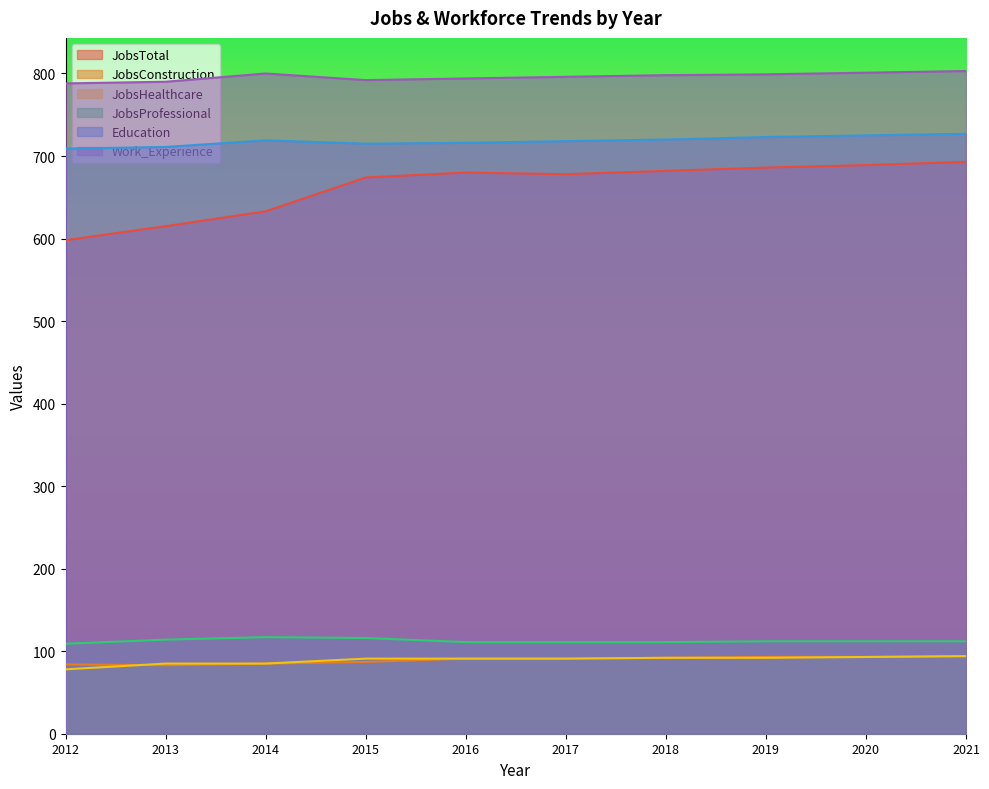

What is the difference between the JobsProfessional values at 2017 and 2013?

3